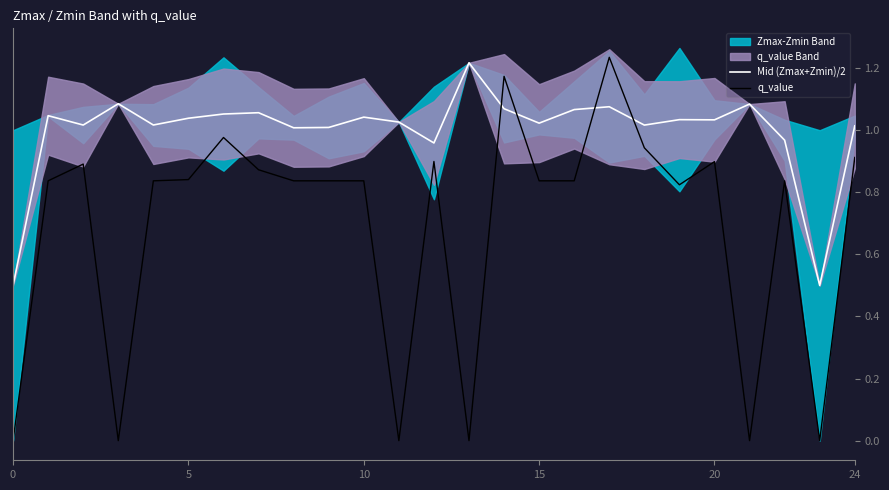

The value of q_value at 24 is 1.6. True or false?

False